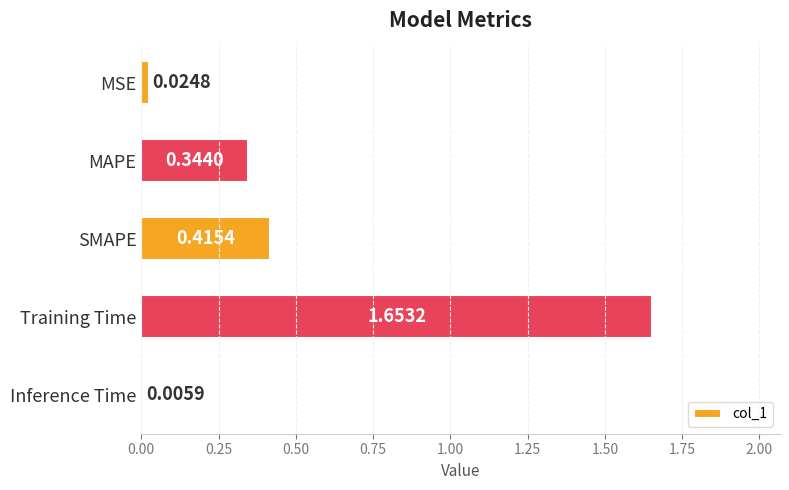

Where is the data nearest to the value 0?

Inference Time